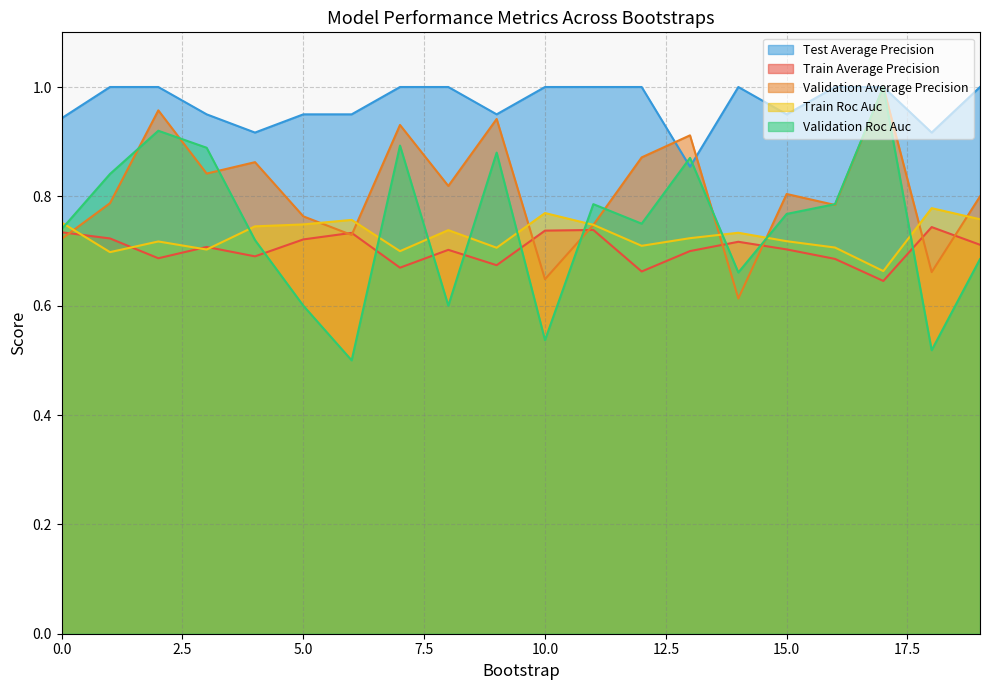

How many categories are shown in the chart?

20